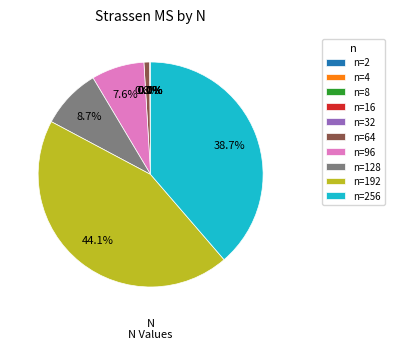

Does any single category account for the majority?

No